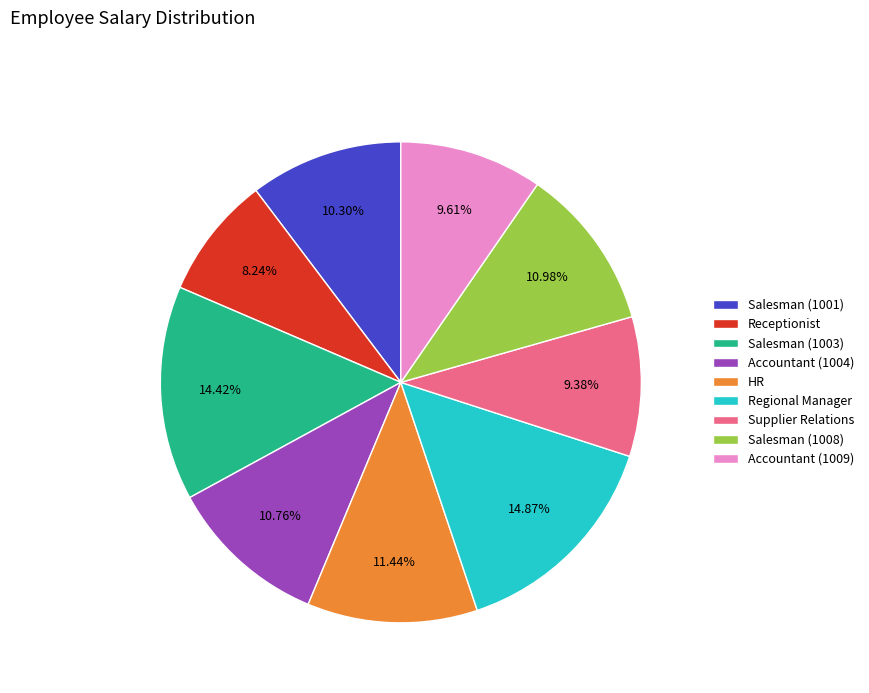

Which has a higher value, Supplier Relations or Regional Manager?

Regional Manager